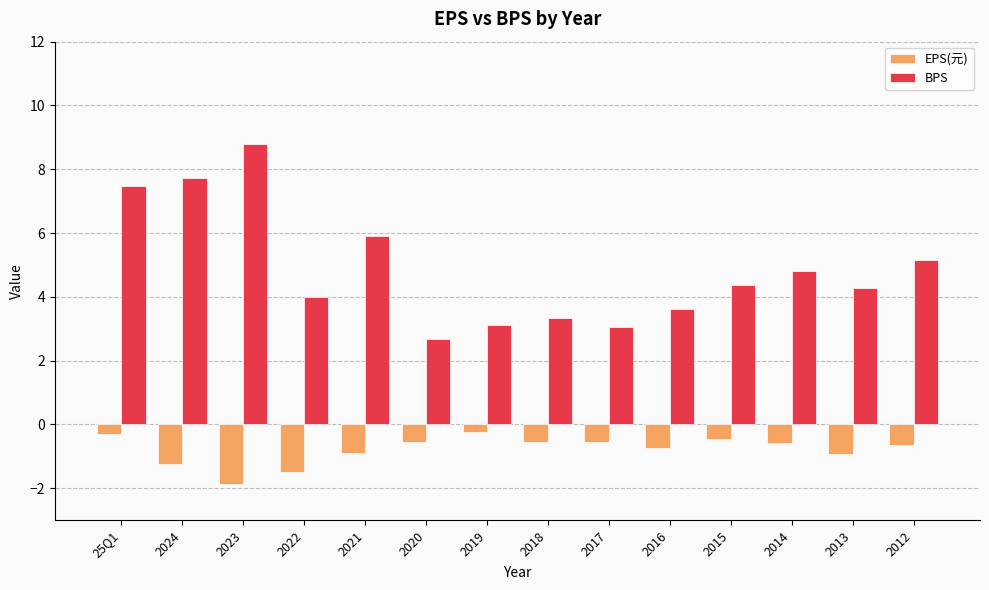

What is the label of the 6th bar from the right?

2017